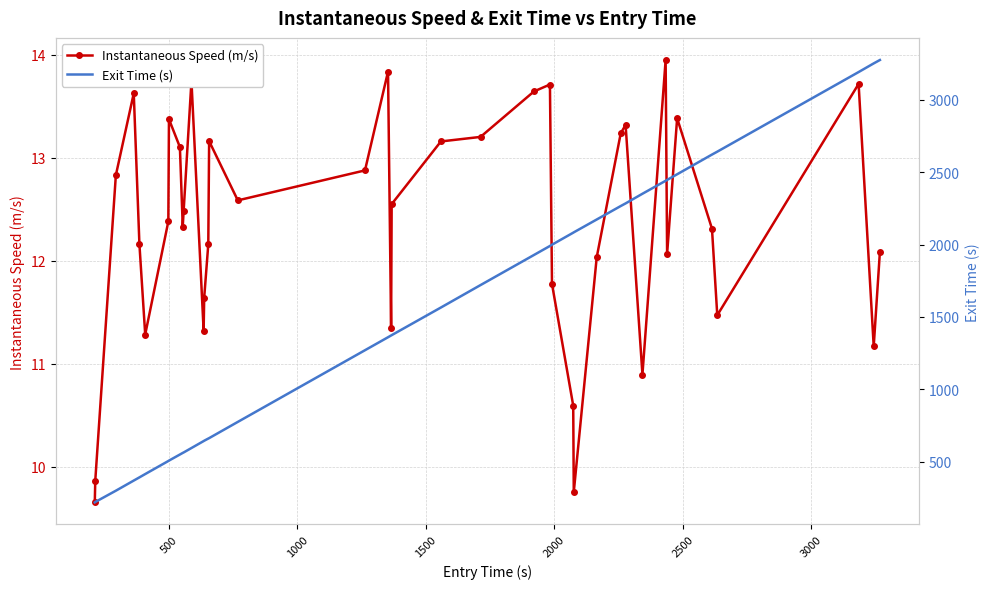

Rank the series by their average value, from highest to lowest.

Exit Time (s), Instantaneous Speed (m/s)